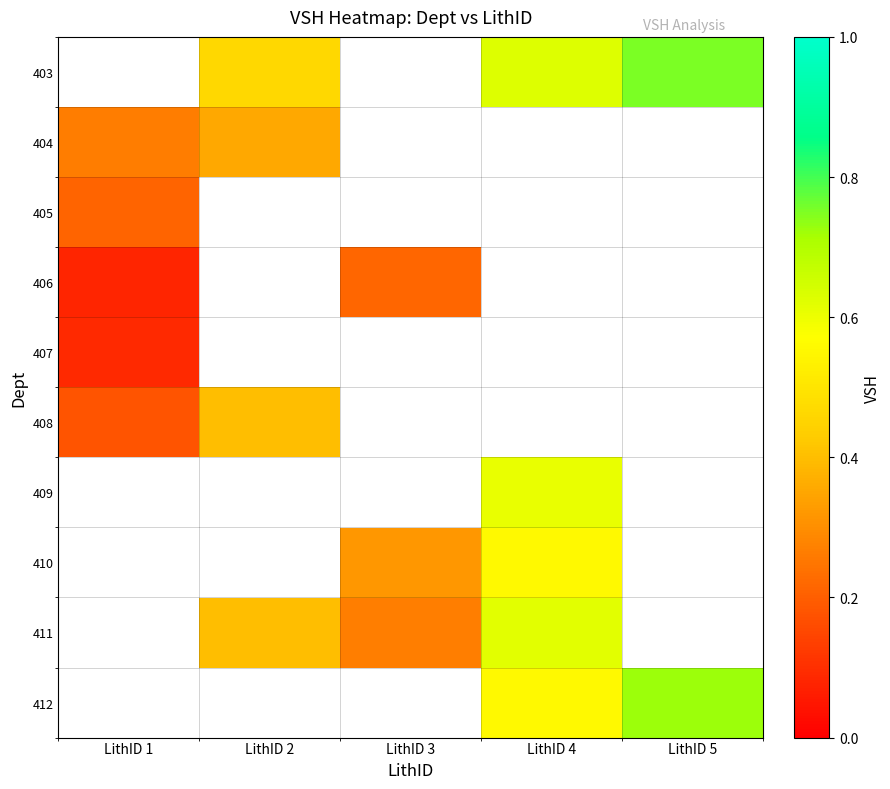

What is the maximum value shown in the chart?

0.8